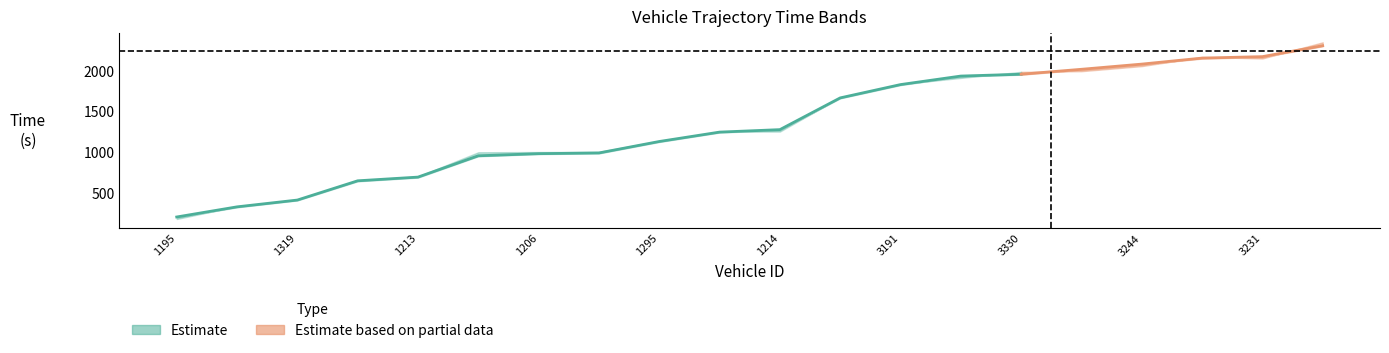

What is the minimum value shown in the chart?

172.7